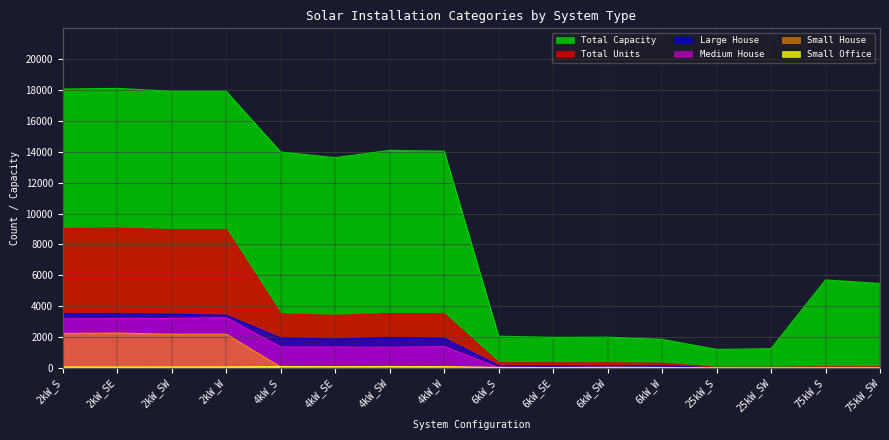

True or false: Medium House and Large House intersect in this chart.

False